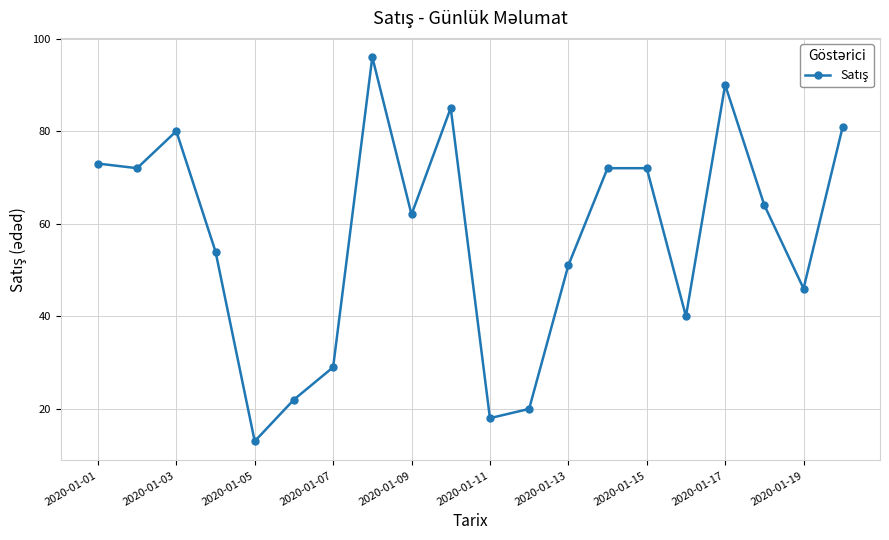

What is the minimum value shown in the chart?

13